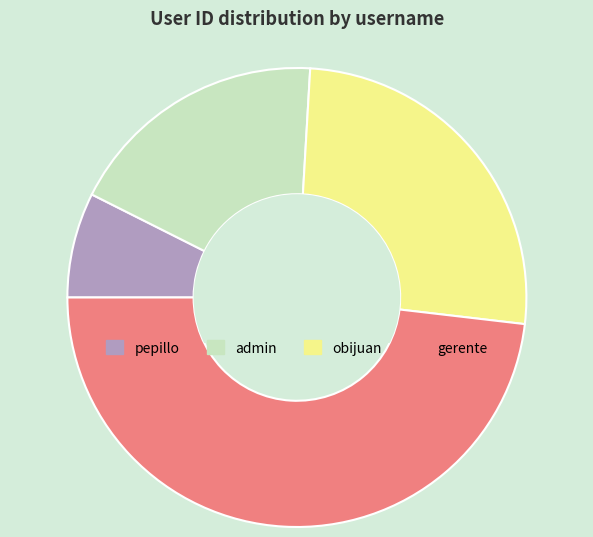

Combined, do gerente and admin account for over 50%?

Yes